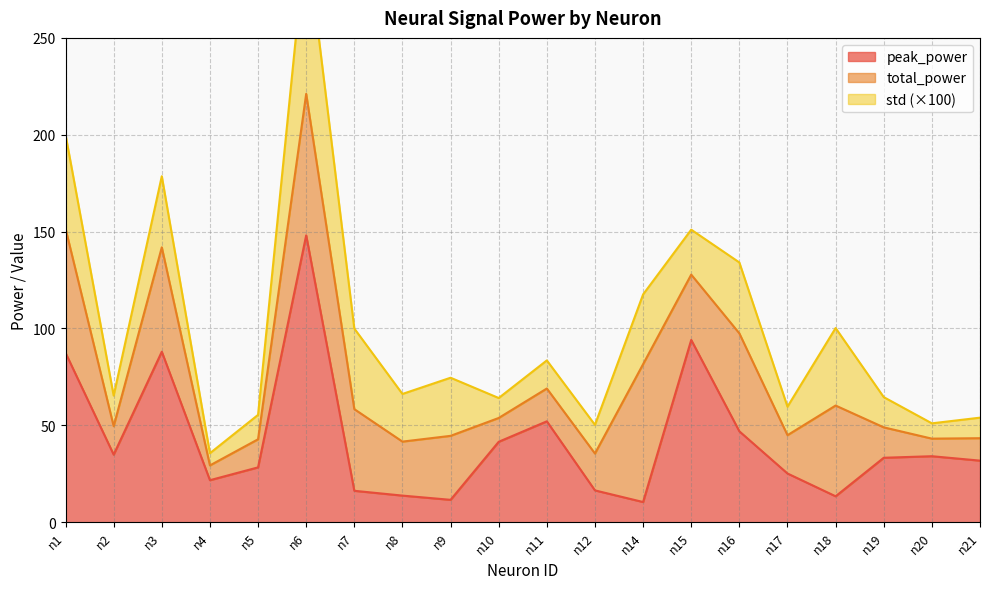

True or false: peak_power and total_power cross at least once.

False